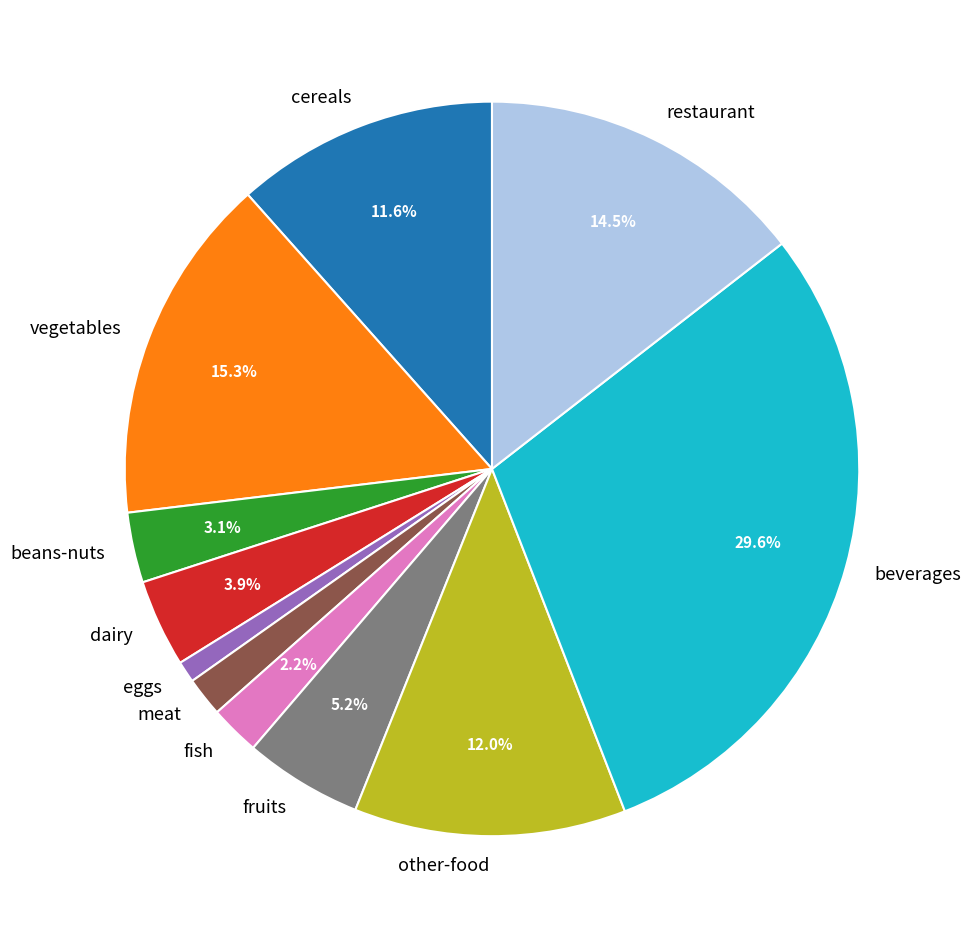

Which slice is the smallest?

eggs